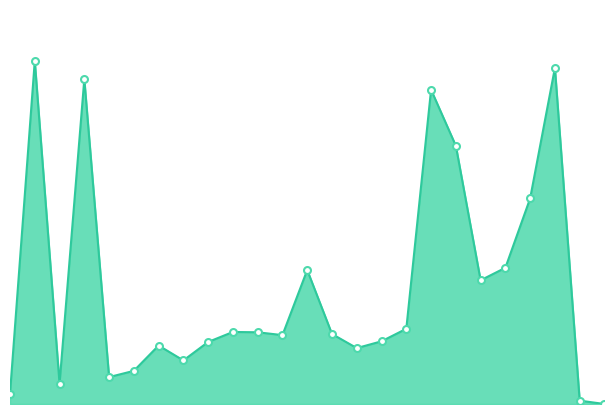

Does the chart have visible grid lines?

No